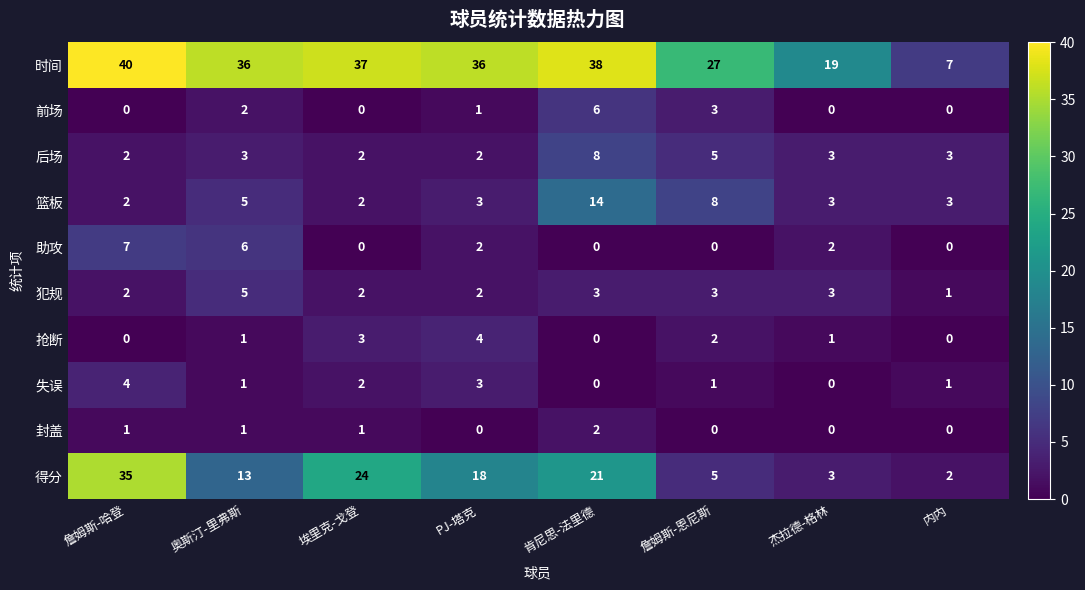

True or false: 篮板 has a value of 14 at 肯尼思-法里德.

True